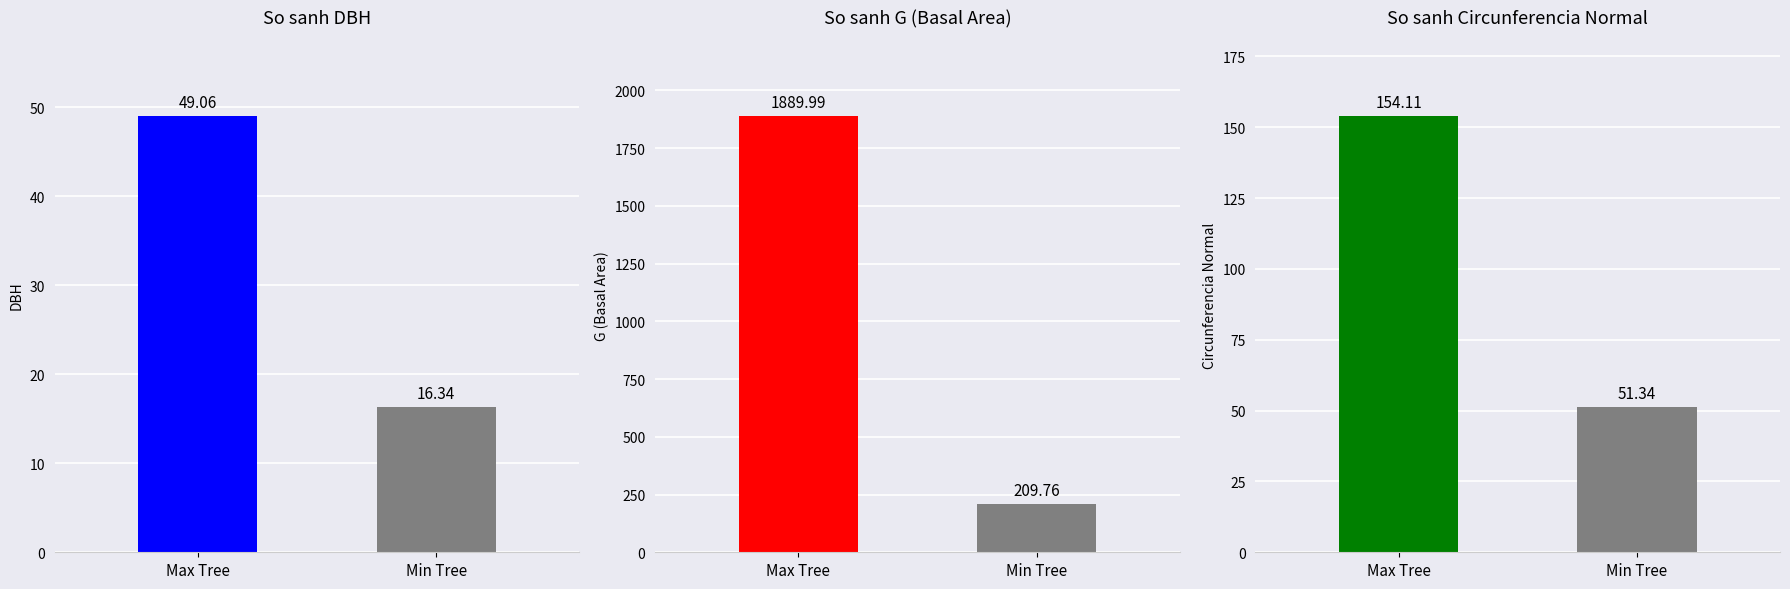

What is the change in value from Max Tree to Min Tree?

-102.8